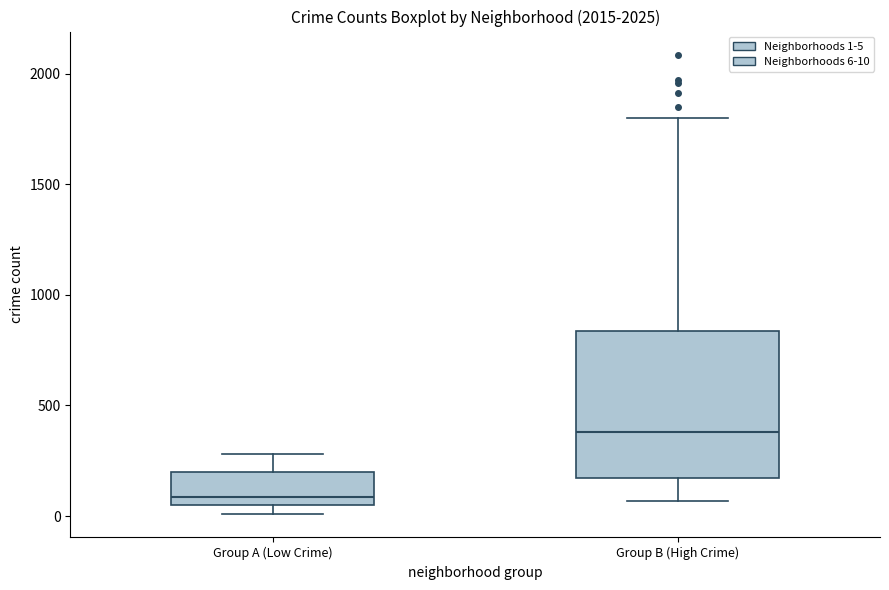

Reading left to right, read every box against the y-axis: the position of its median line, the range the box covers, and the ends of its whiskers. The values are not printed on the chart, so give them approximately, as read against the axis.

Group A (Low Crime): median 100, box 50 to 200, whiskers 0 to 300
Group B (High Crime): median 400, box 150 to 850, whiskers 50 to 1800